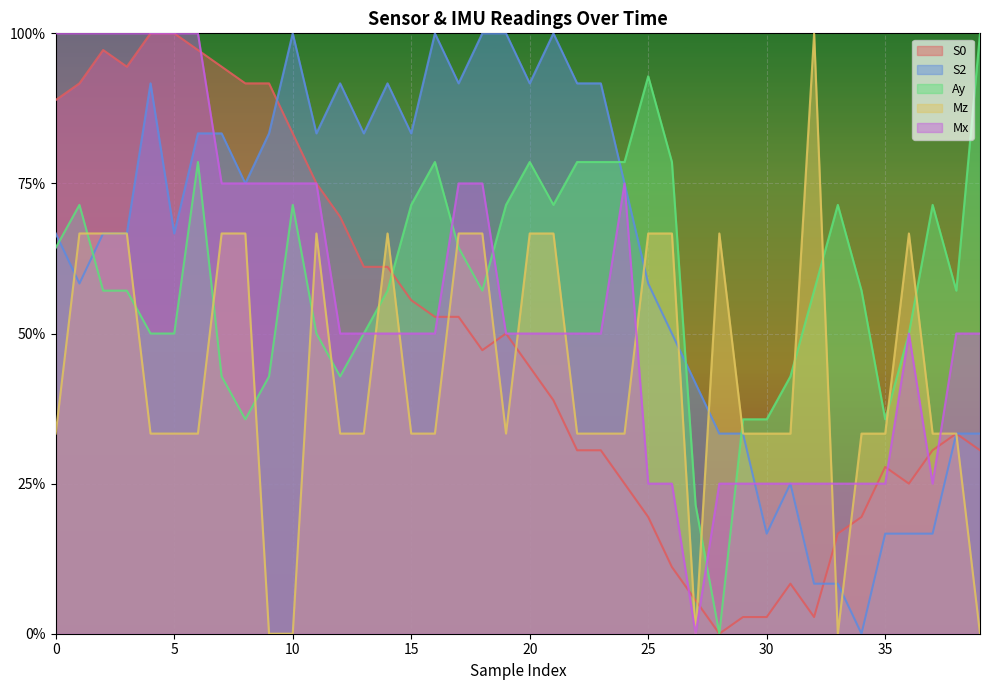

Between 30 and 13, which is larger?

13